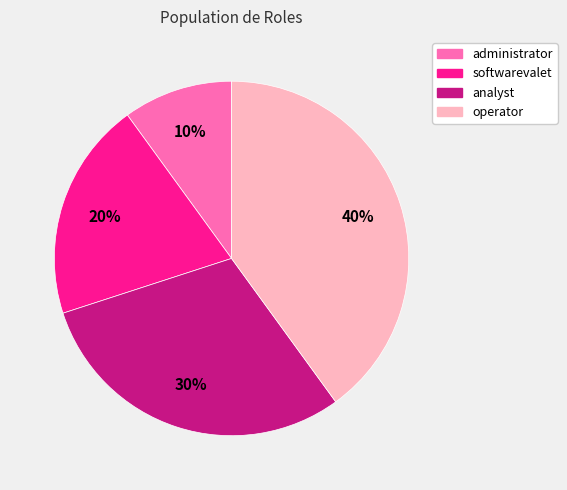

What percentage is the operator slice, to the nearest percent?

40%